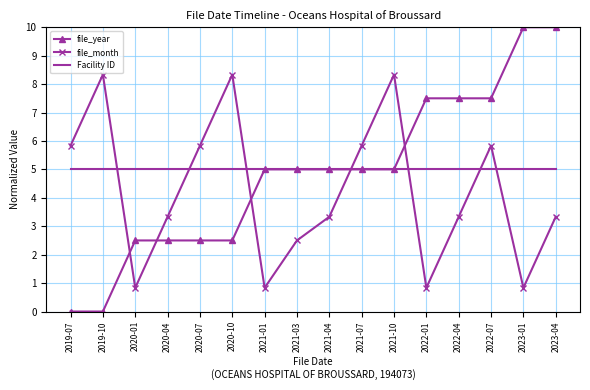

List the series in order of their overall mean, highest first.

Facility ID, file_year, file_month